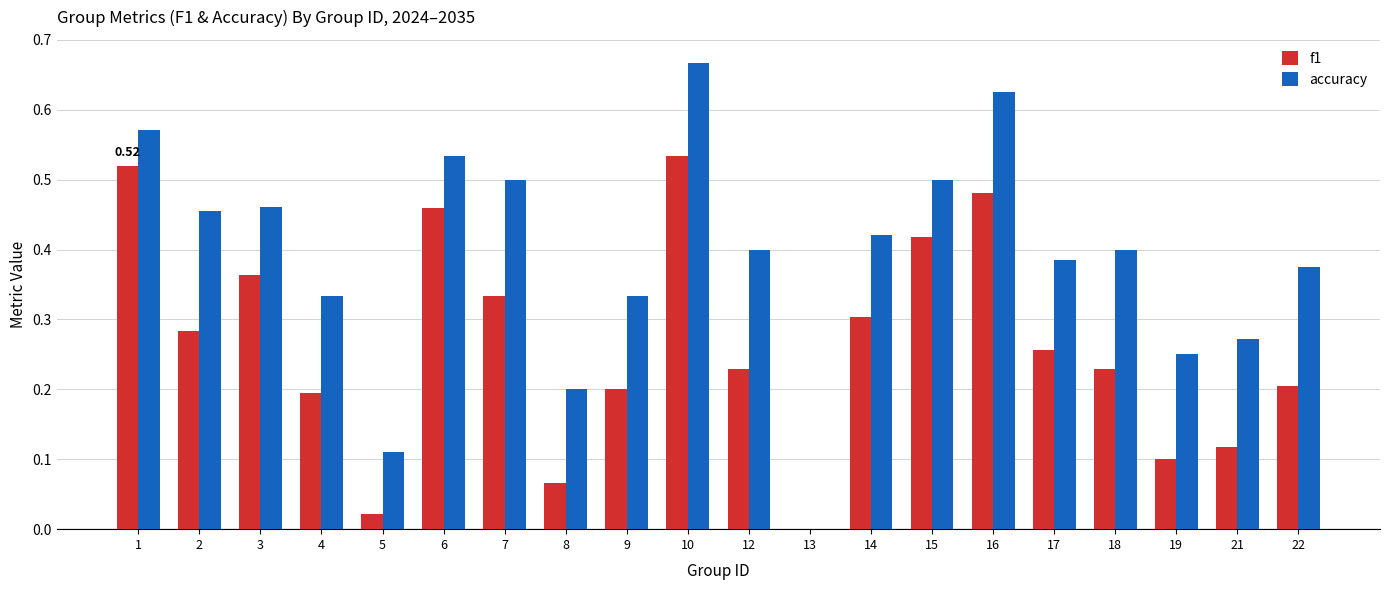

Is the value of f1 at 16 greater than the value of accuracy at 1?

No